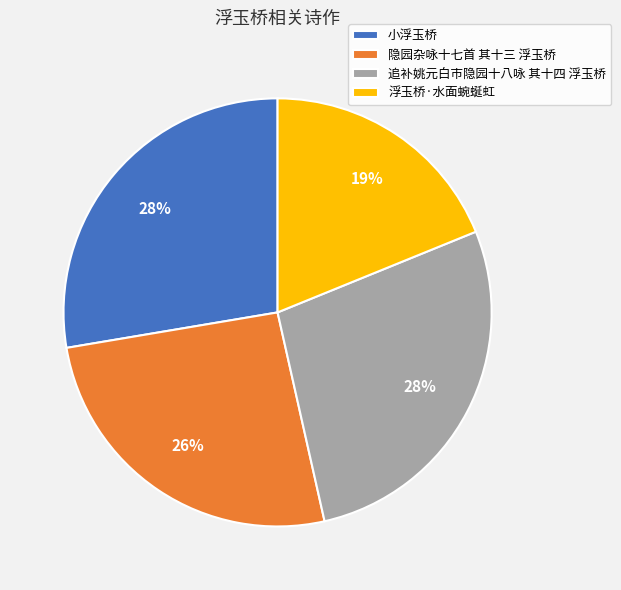

Which slice is the smallest?

浮玉桥·水面蜿蜒虹